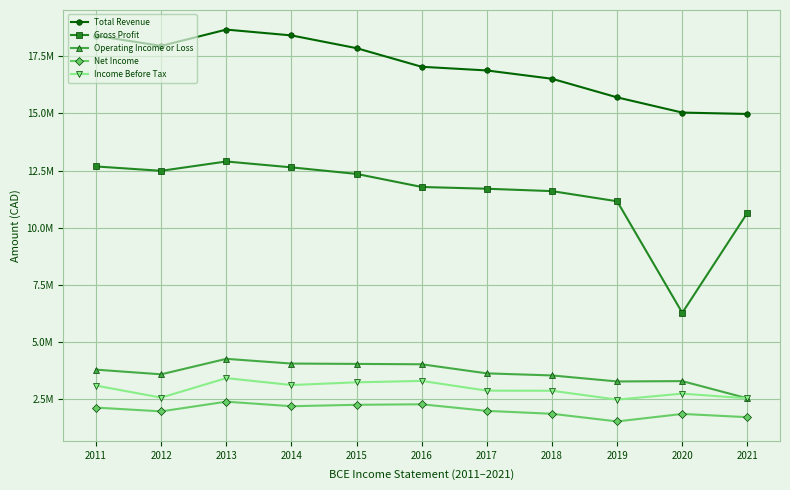

List the labels in order of Gross Profit value, smallest first.

2020, 2021, 2019, 2018, 2017, 2016, 2015, 2012, 2014, 2011, 2013